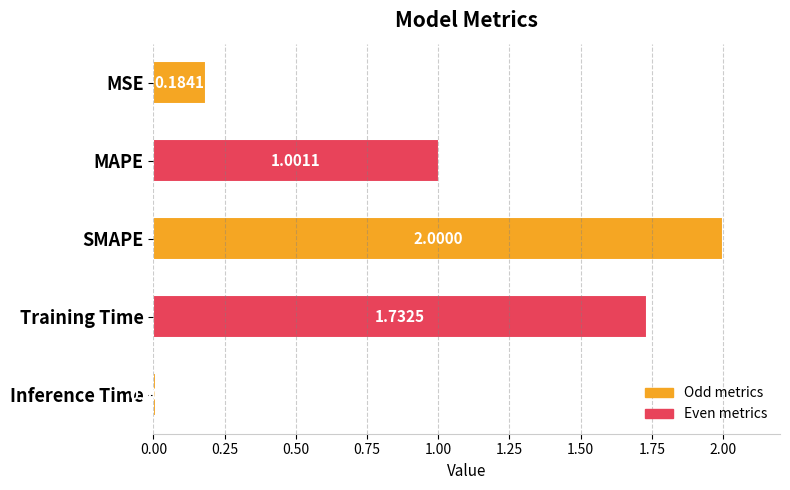

Which has a higher value, Inference Time or Training Time?

Training Time